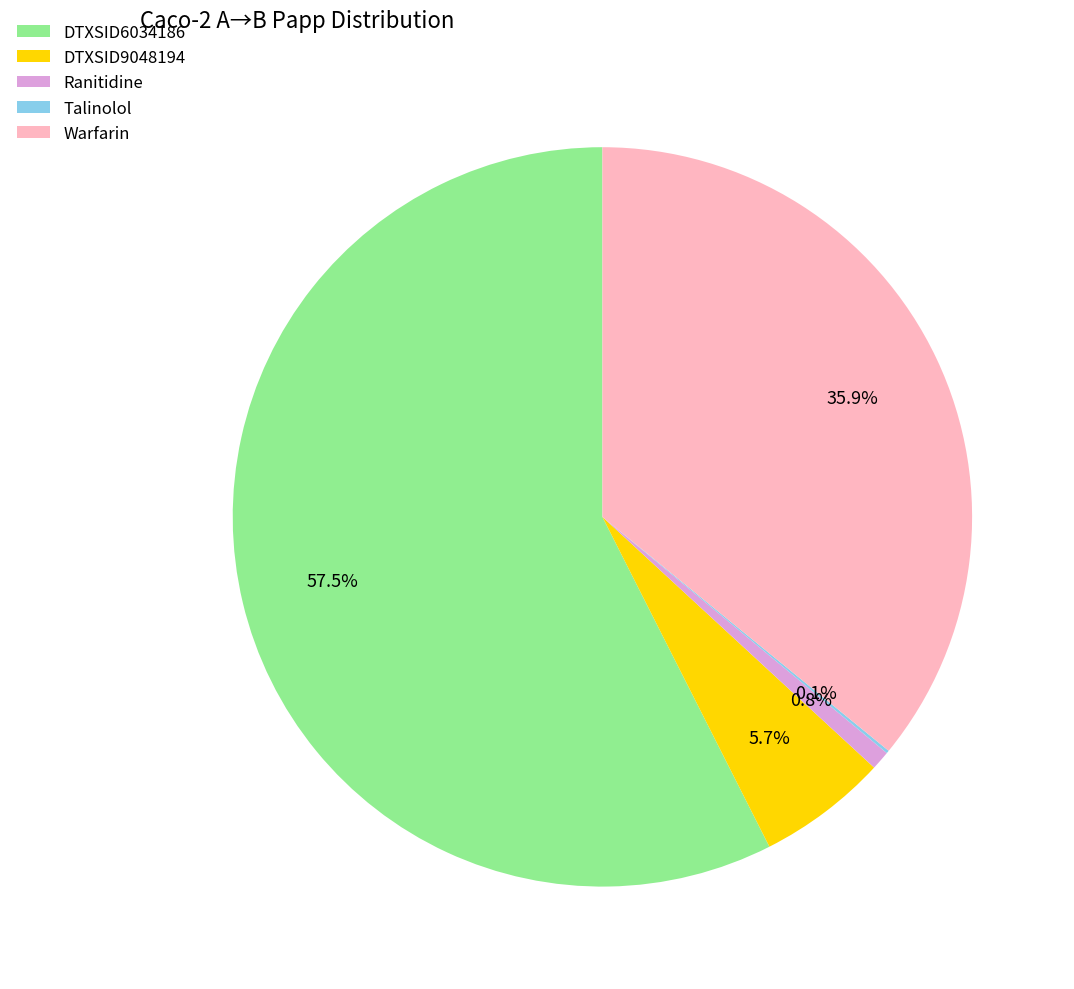

To the nearest percent, what portion does DTXSID9048194 represent?

6%